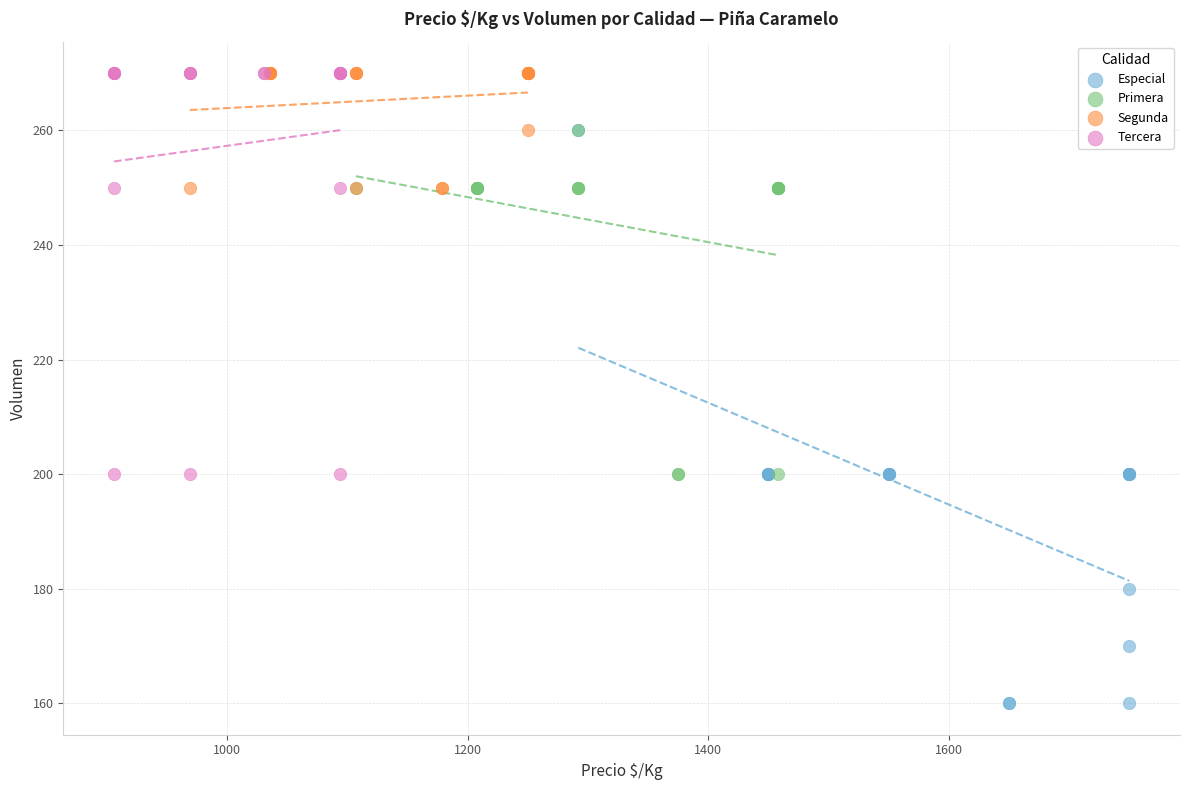

Which series reaches the minimum Y coordinate?

Especial